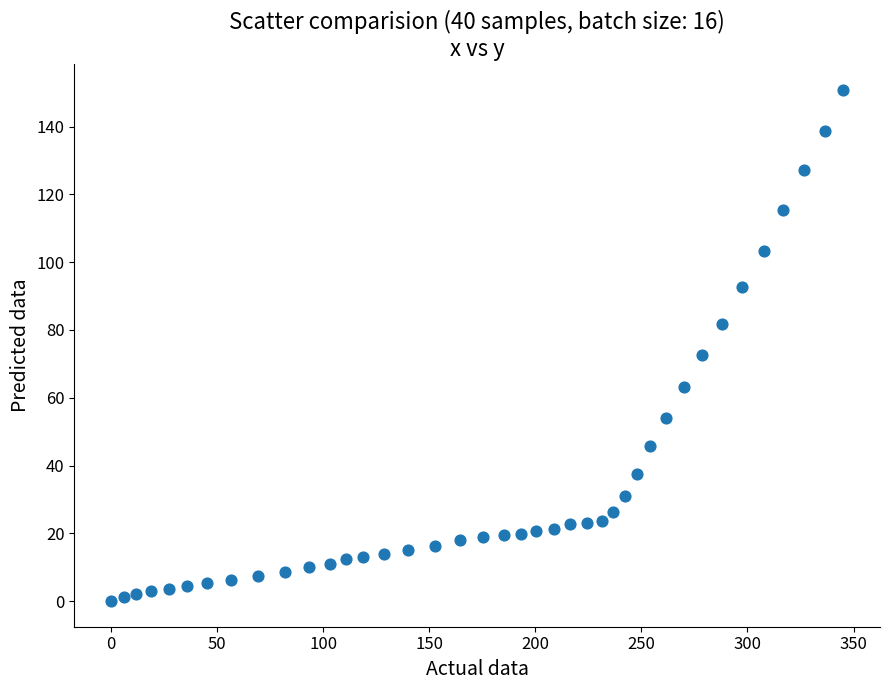

What Y value in the scatter plot is closest to 75?

72.7